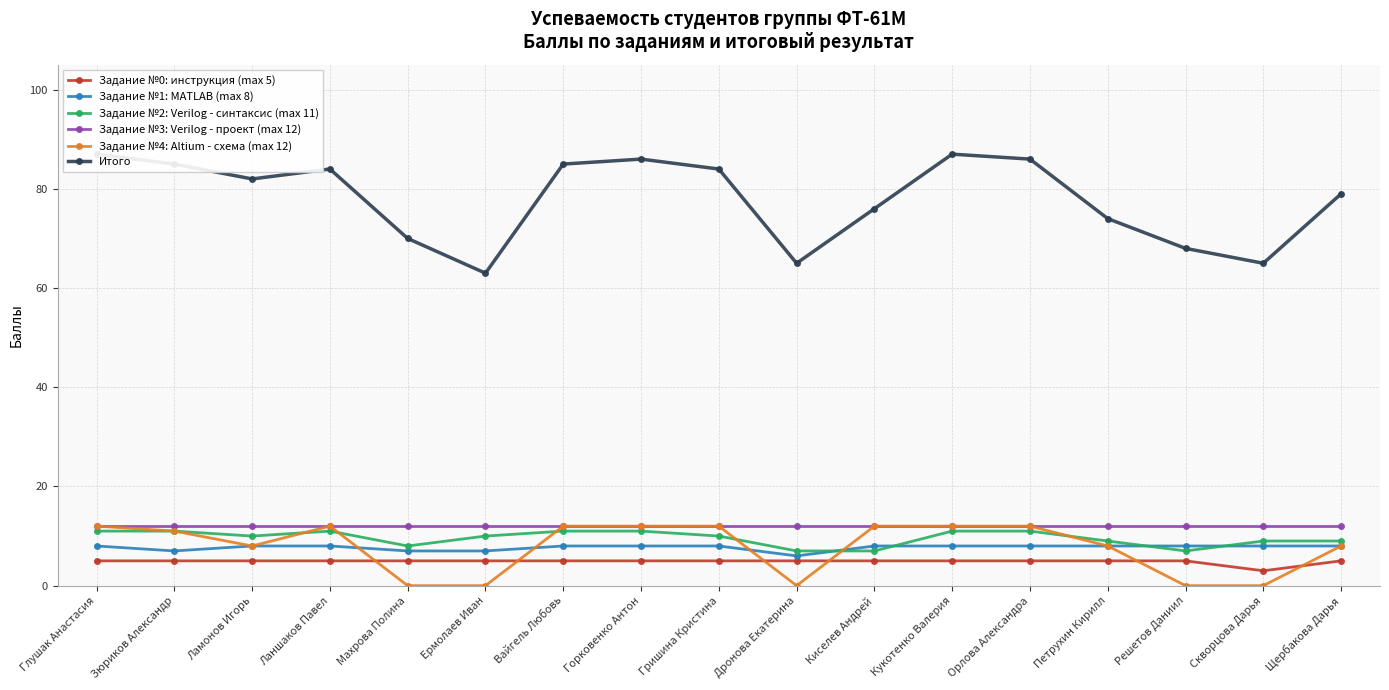

What is the sum of all Задание №3: Verilog - проект (max 12) values?

204